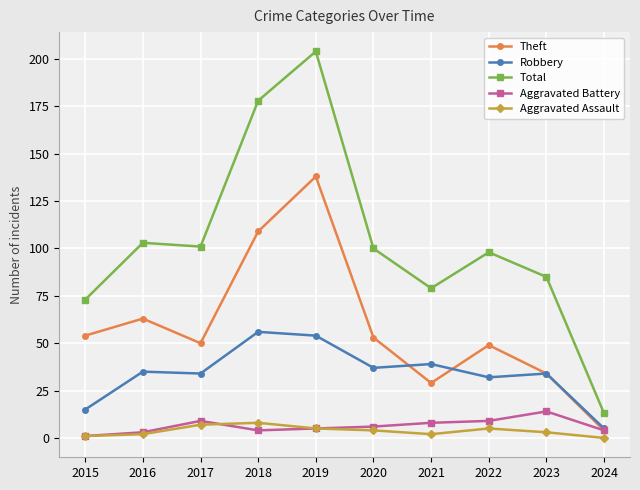

What is the value of the Aggravated Battery point at the 2nd from the left?

3